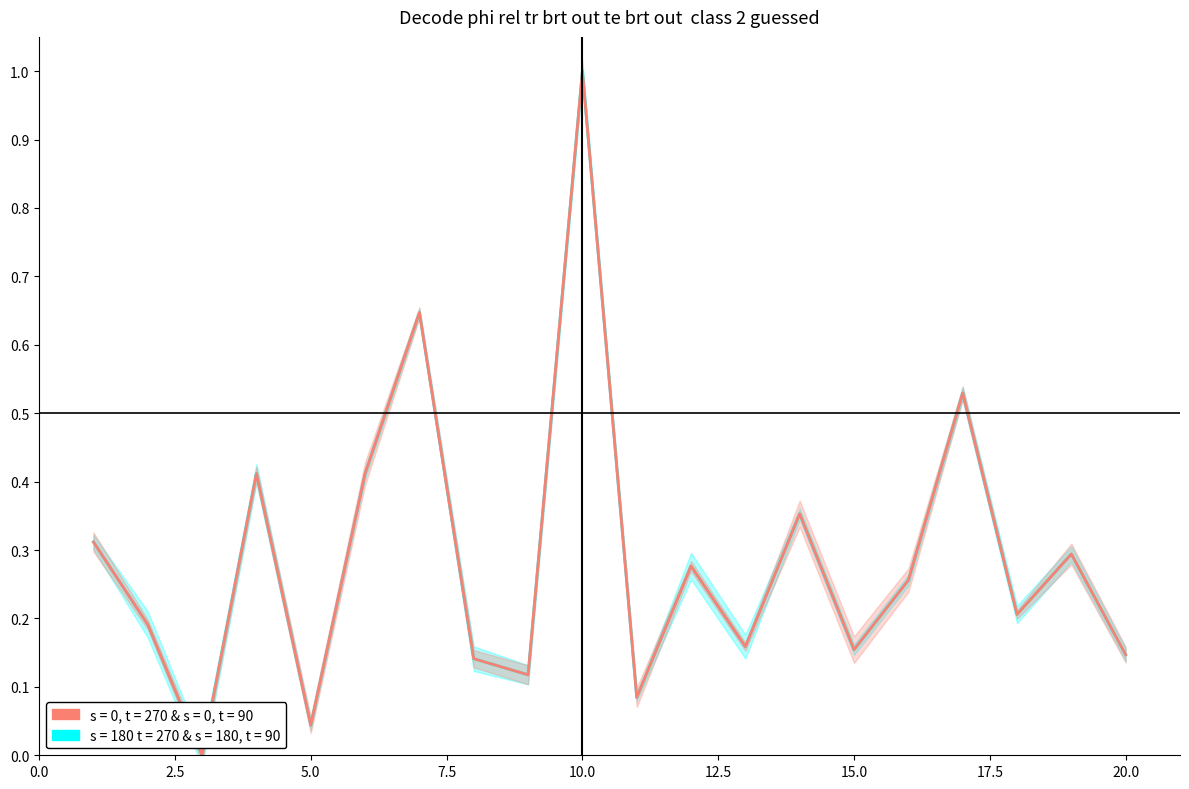

How many interior local peaks does the Vuositulot series have?

7